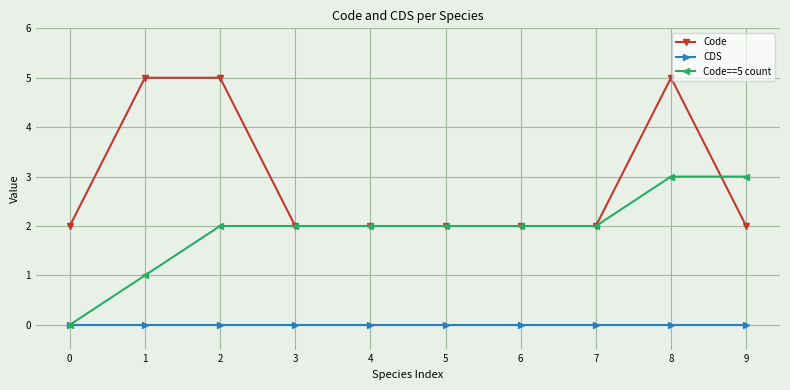

What is the maximum value shown in the chart?

5